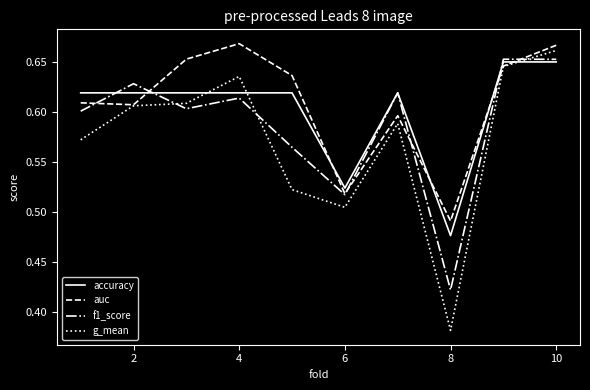

True or false: g_mean and accuracy cross at least once.

True